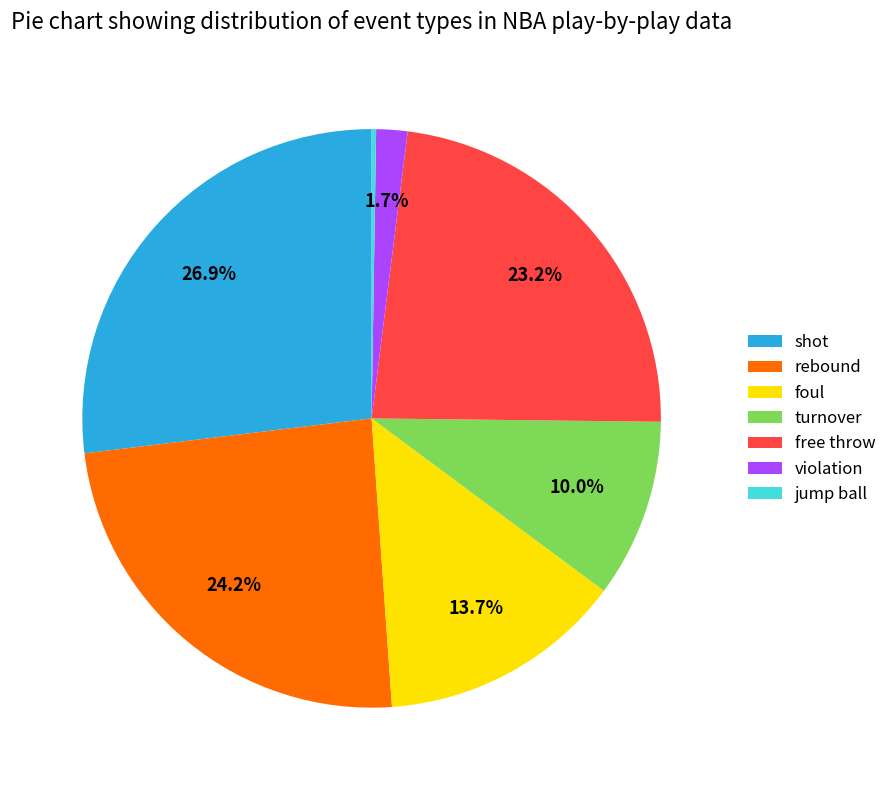

Which slice is the largest?

shot